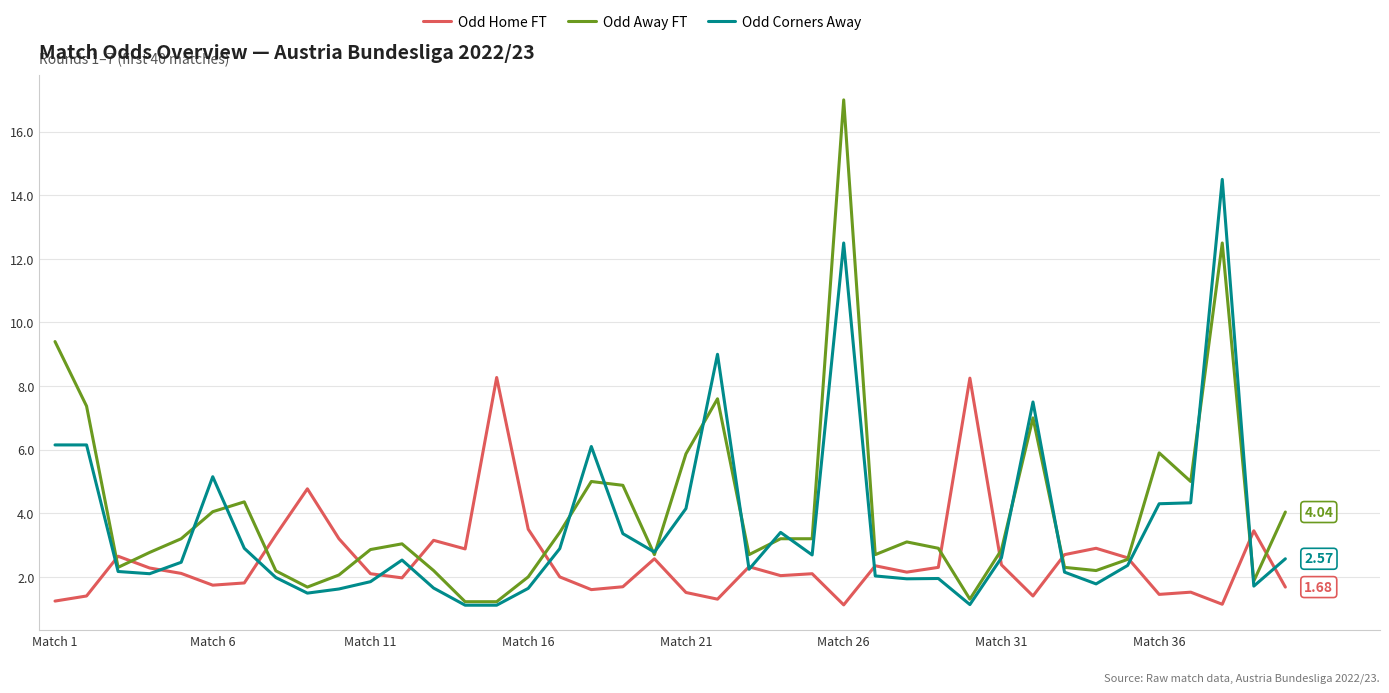

List the series in order of their peak value, lowest first.

Odd Home FT, Odd Corners Away, Odd Away FT